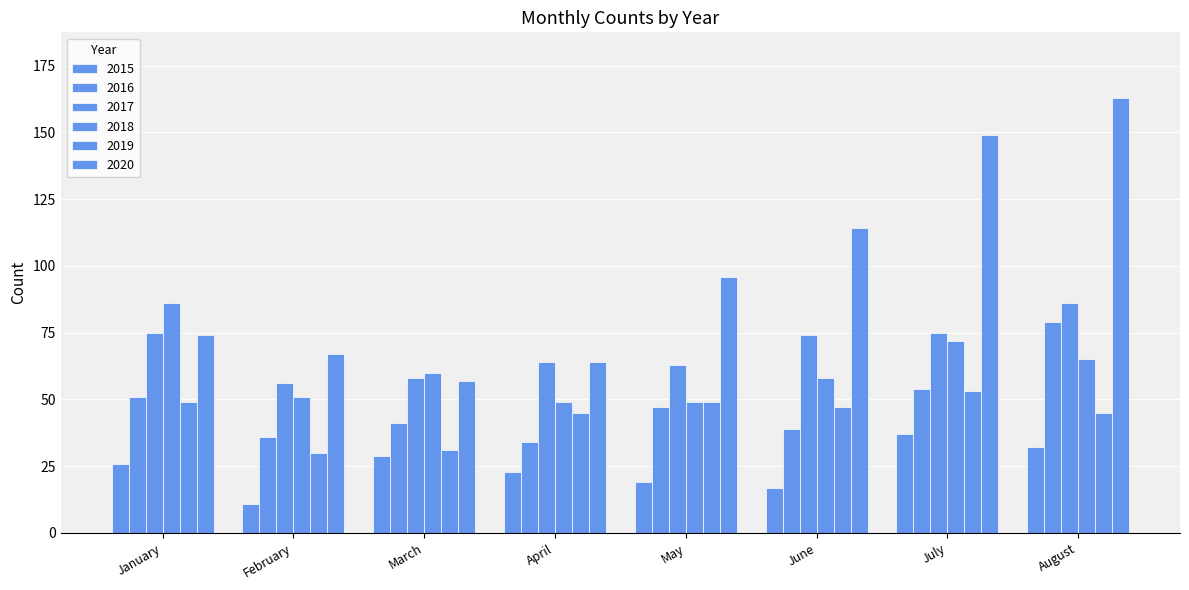

How many groups of bars are there?

8